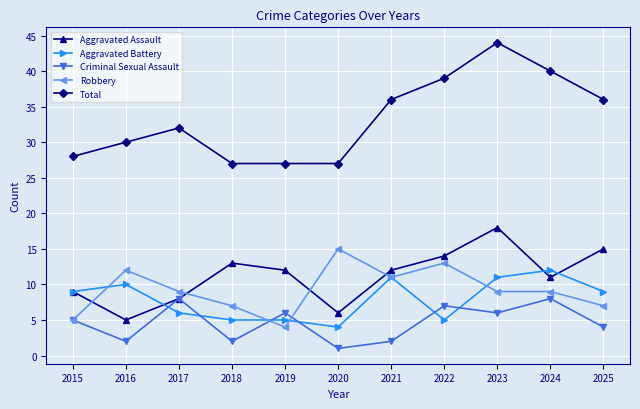

In Aggravated Assault, how many points are lower than both neighbors (excluding endpoints)?

3